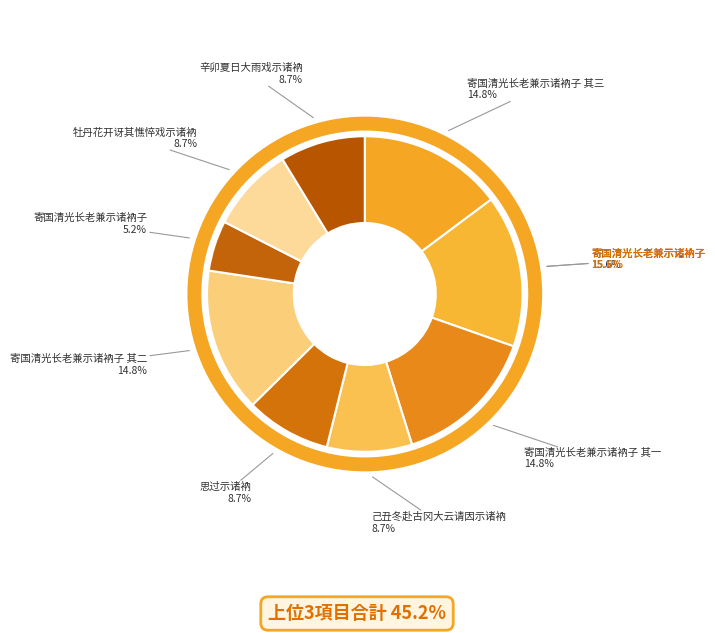

To the nearest percent, what is the difference between the 寄国清光长老兼示诸衲子 其三 and 己丑冬赴古冈大云请因示诸衲 slice percentages?

6%